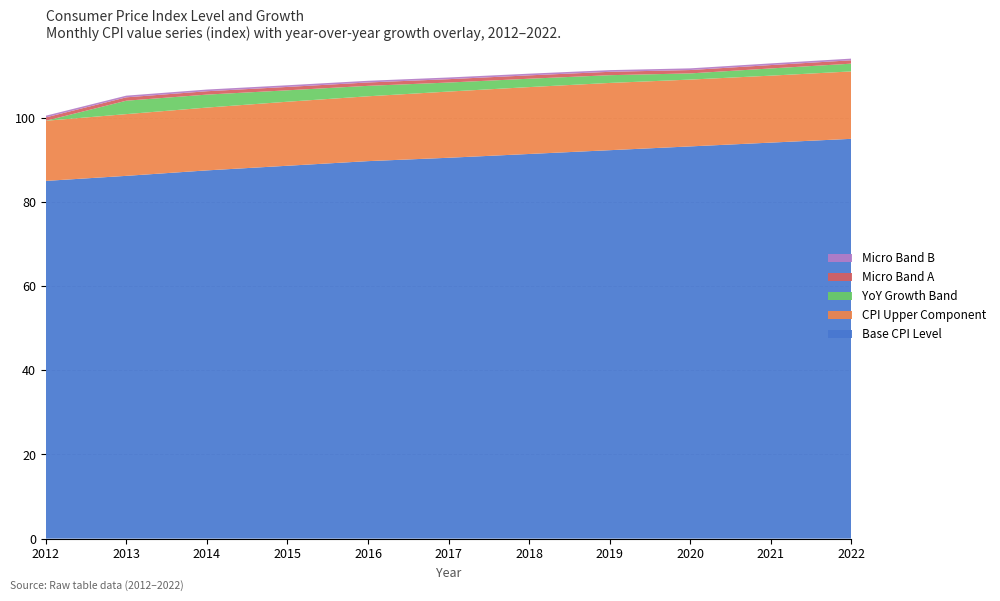

Reading left to right, what are all the values shown in this chart?

value: 99.3	100.9	102.4	103.8	105.1	106.2	107.3	108.3	109.1	110.0	111.0
yoy_growth_scaled: 0.0	1.6	1.5	1.4	1.2	1.1	1.0	0.9	0.7	0.9	0.9